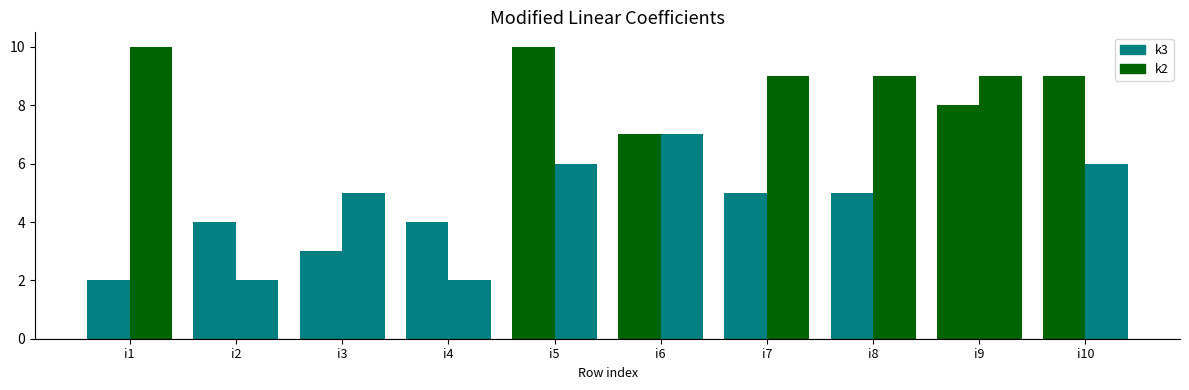

What is the sum of the k3 values at i9 and i2?

12